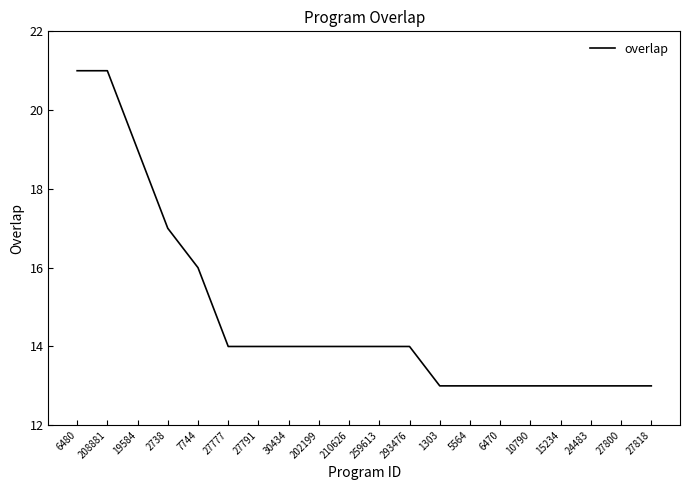

What is the smallest value displayed?

13